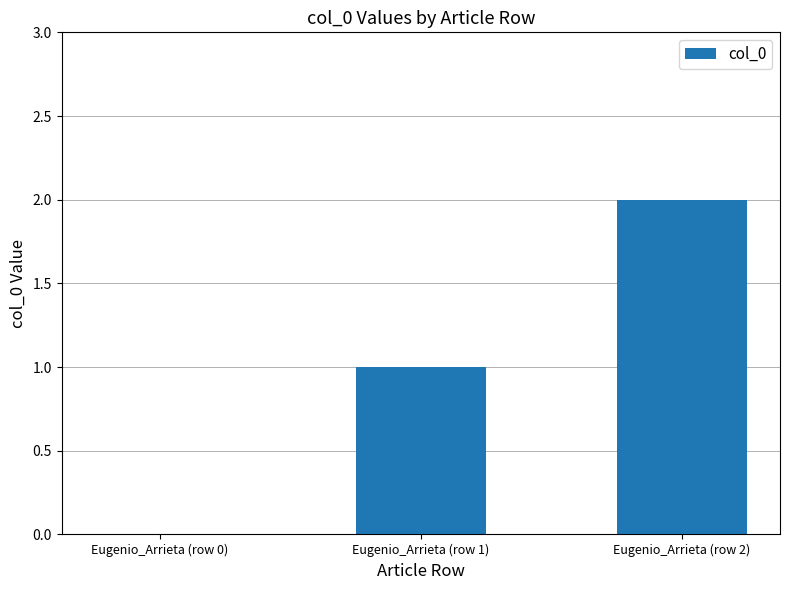

Is it true that the value at Eugenio_Arrieta (row 1) is 0?

False